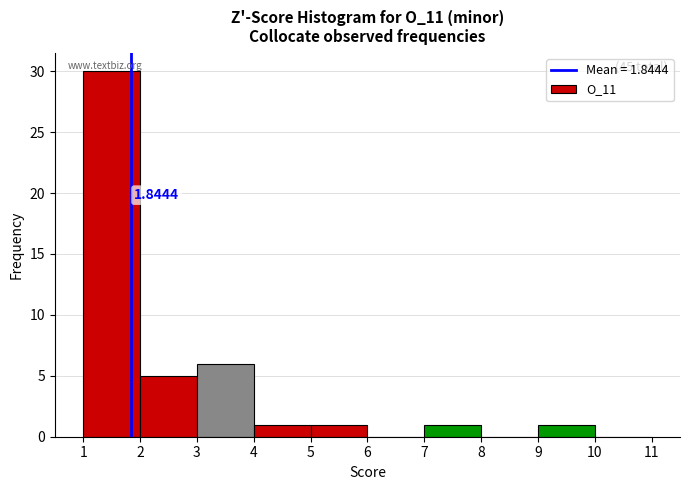

Over which range of the x-axis is the bar tallest?

1 to 2